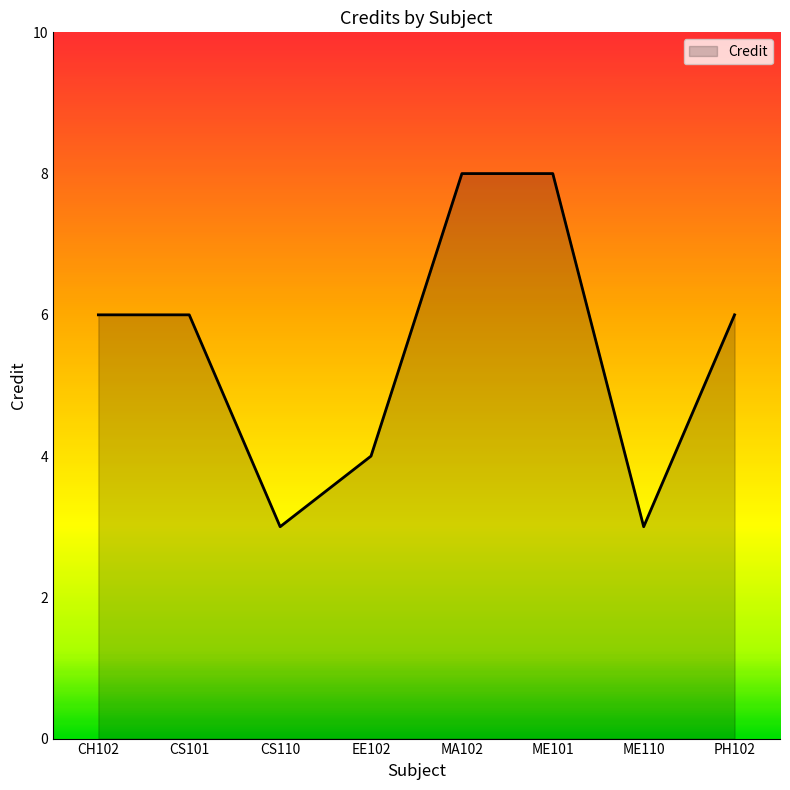

The value at PH102 is 6. True or false?

True